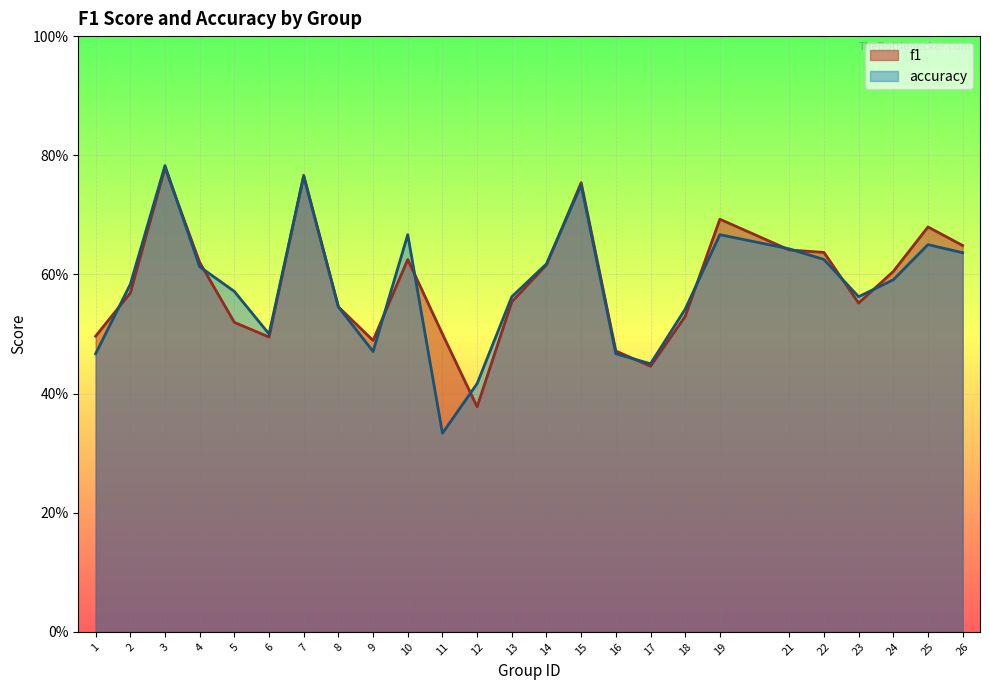

What is the smallest value displayed?

0.3